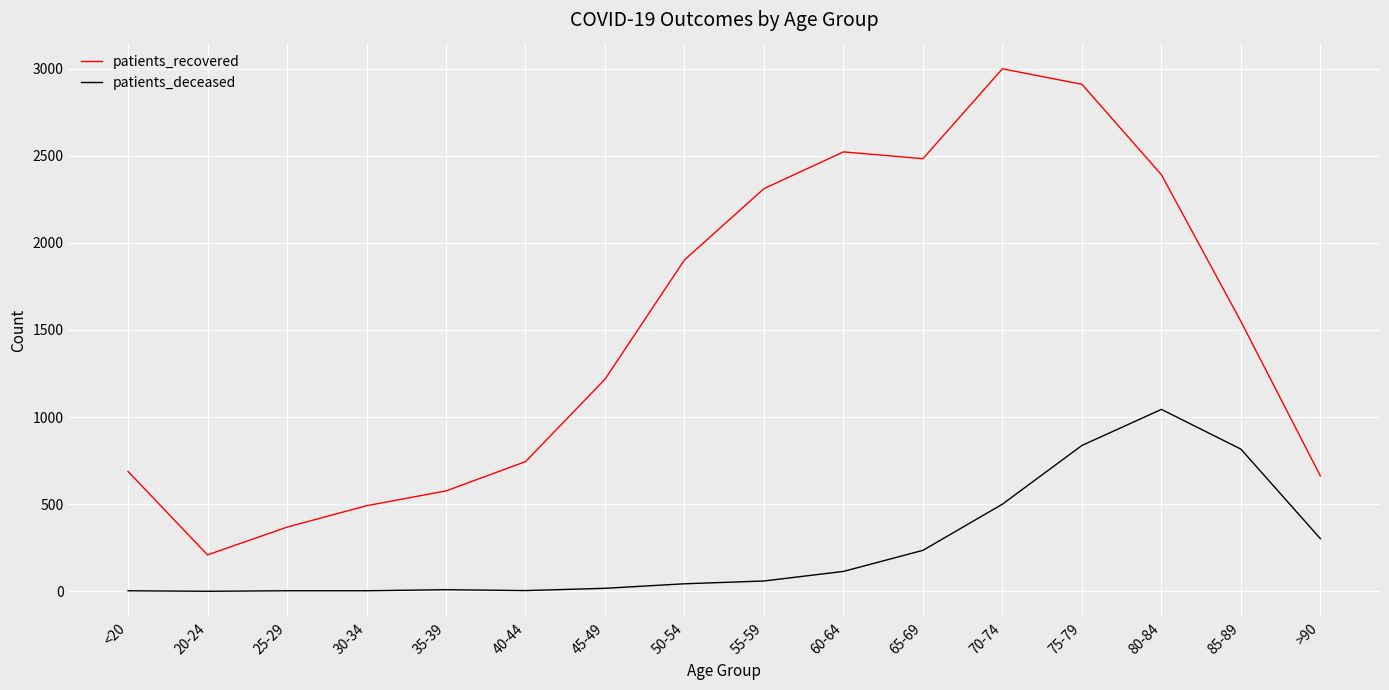

What is the minimum value for patients_recovered?

209